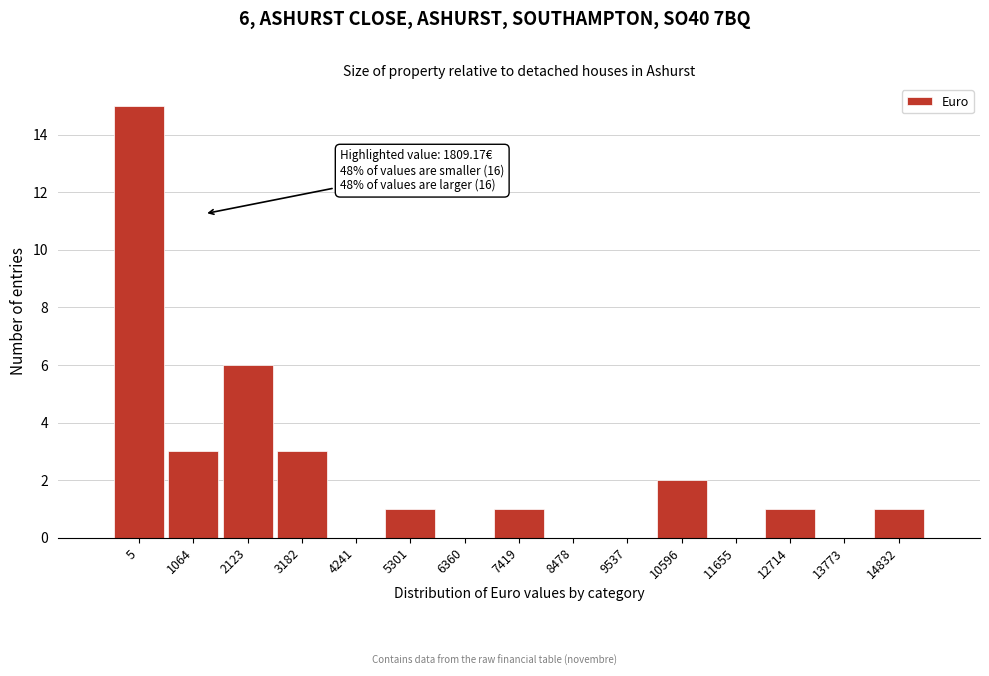

Reading right to left, what are all the values shown in this chart?

14832=1	13773=0	12714=1	11655=0	10596=2	9537=0	8478=0	7419=1	6360=0	5301=1	4241=0	3182=3	2123=6	1064=3	5=15